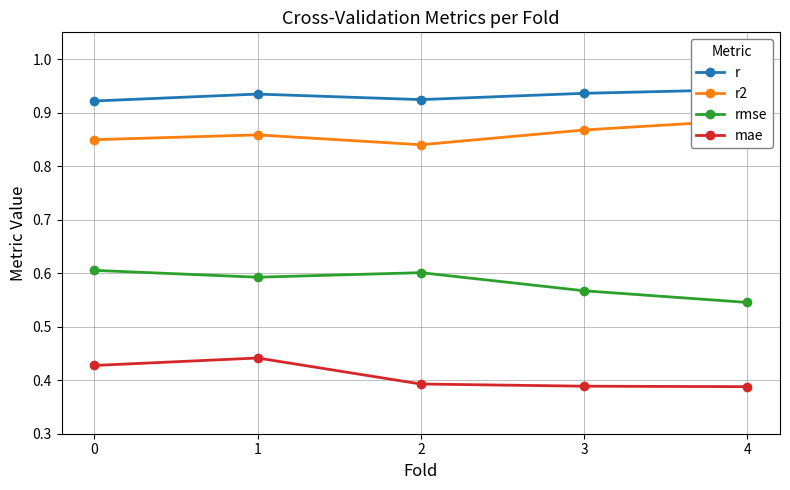

How many lines are shown in the chart?

4